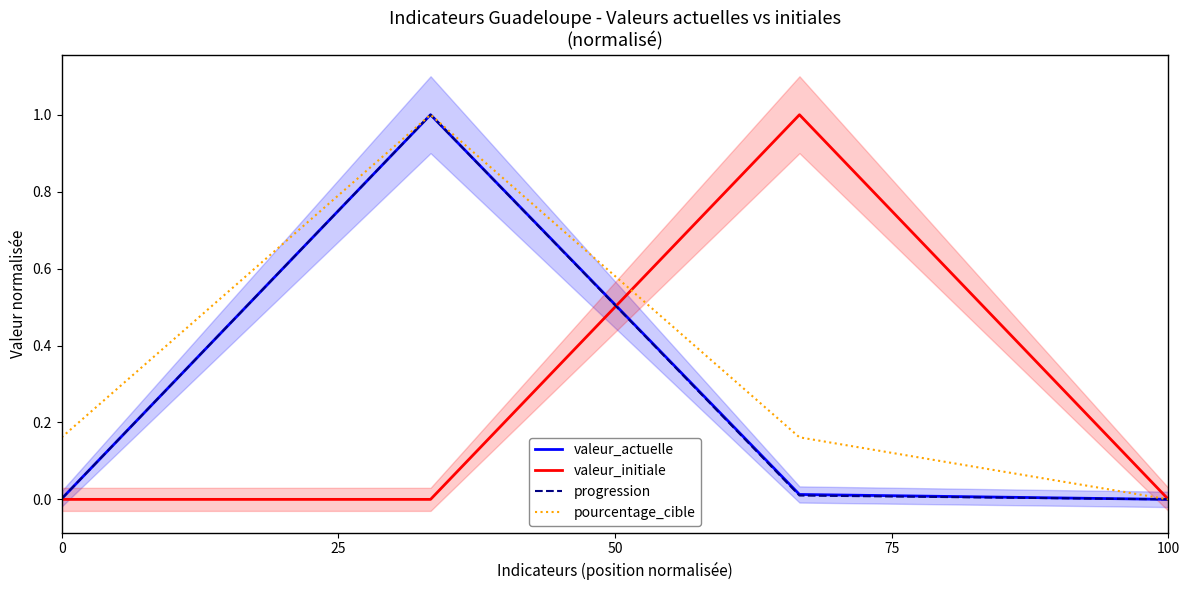

True or false: valeur_initiale and valeur_actuelle cross at least once.

True